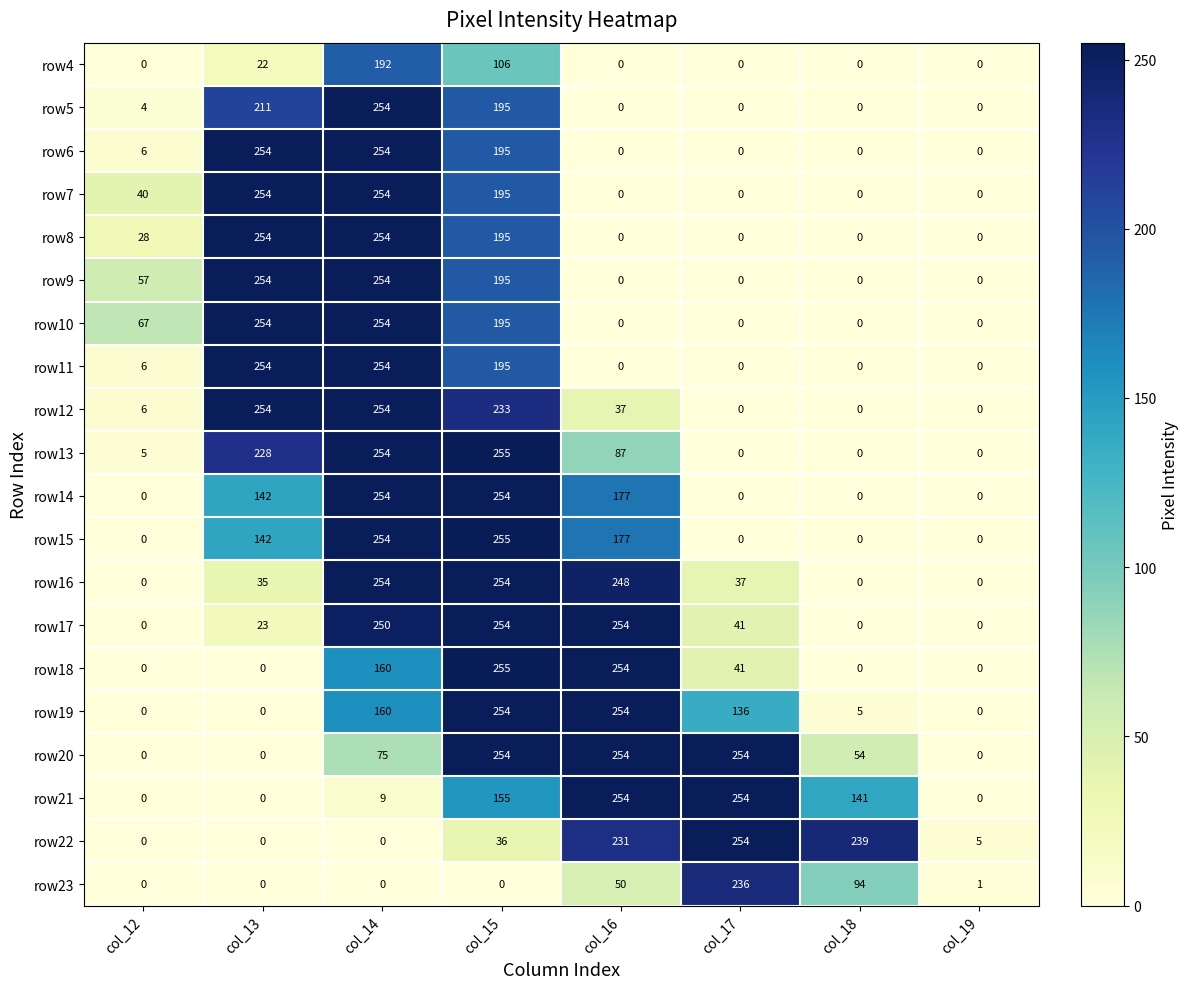

How many data points in row15 are less than 142?

4